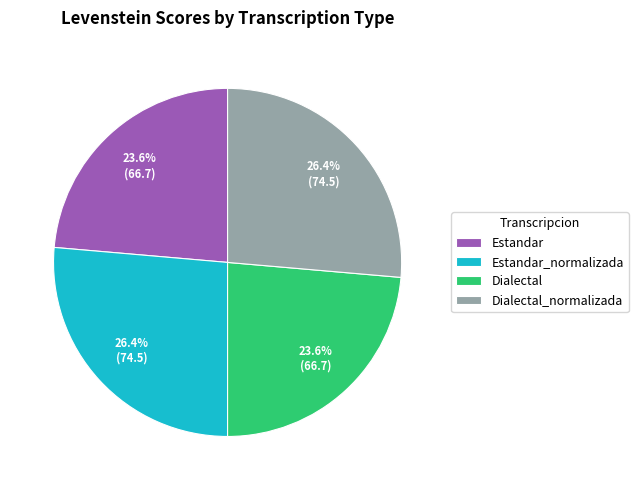

To the nearest percent, what is the combined percentage of Dialectal_normalizada and Dialectal?

50%